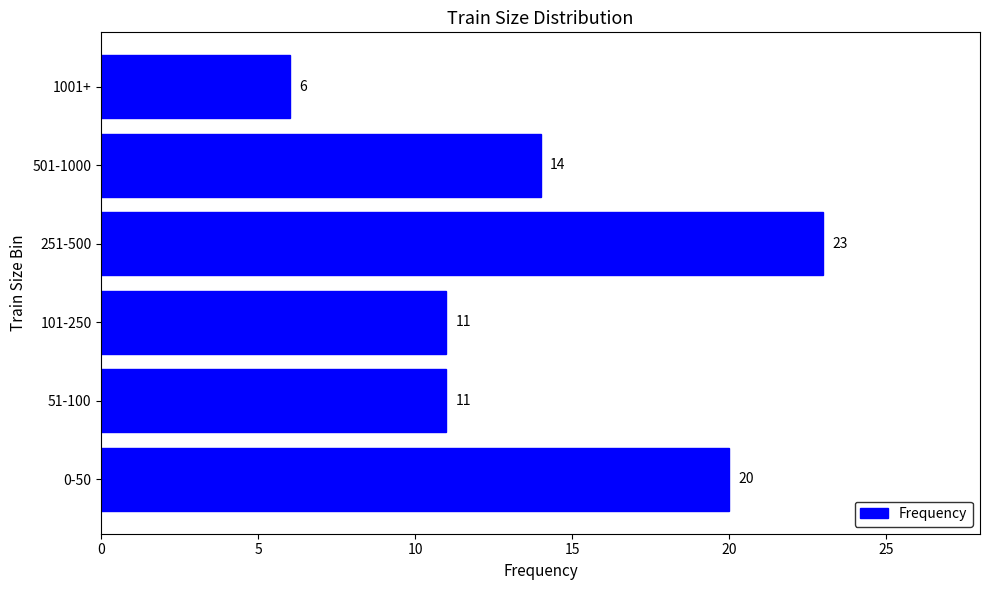

The chart shows a value of 20 at 0-50. True or false?

True